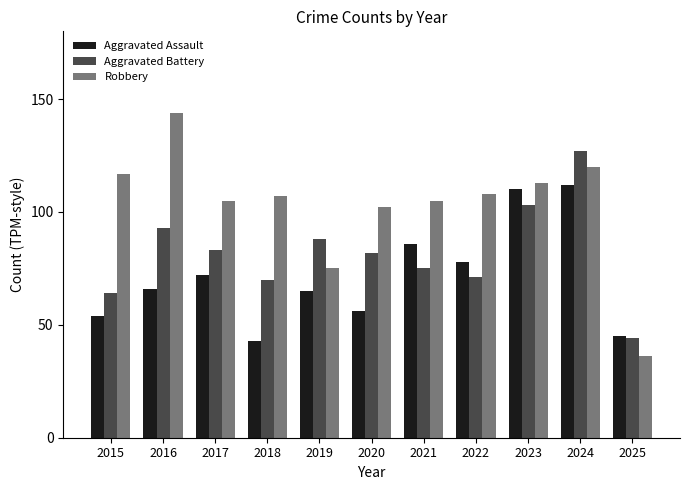

Rank the series by their maximum value, from lowest to highest.

Aggravated Assault, Aggravated Battery, Robbery